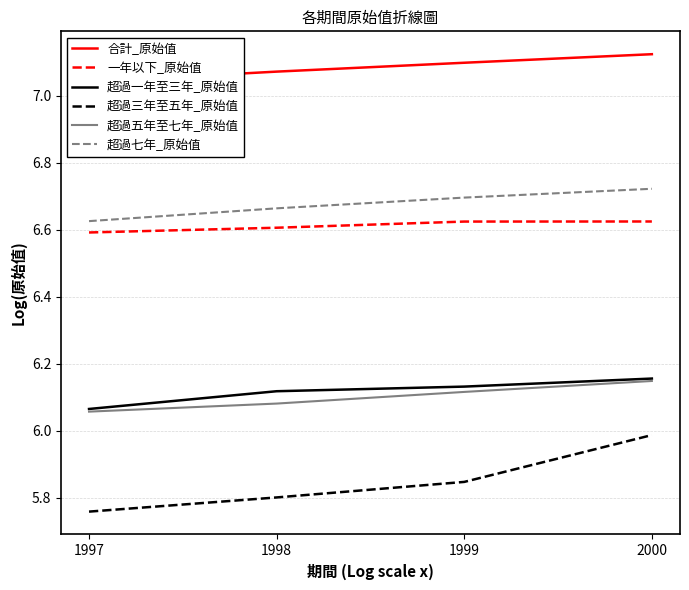

At which category is the sum across all series the highest?

2000